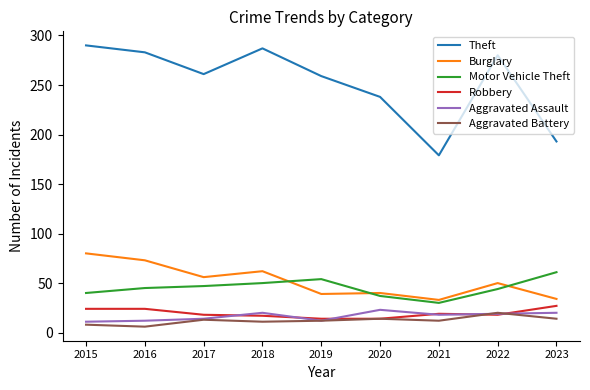

At which label does Aggravated Assault first exceed 18?

2018